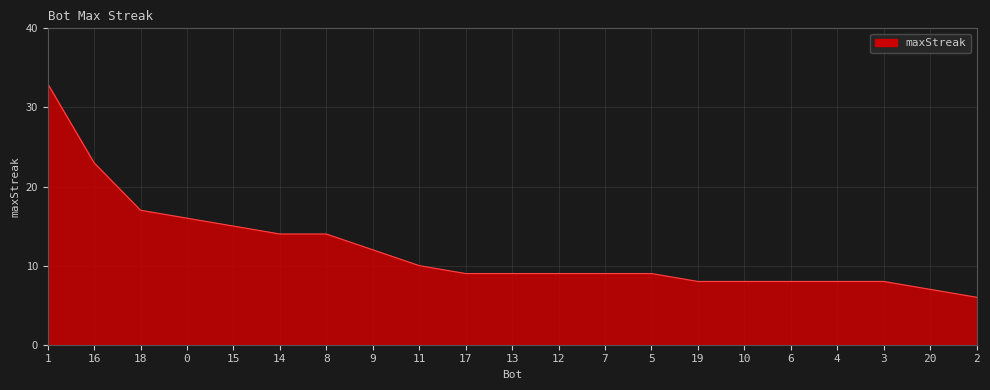

Reading right to left, what are all the values shown in this chart?

6	7	8	8	8	8	8	9	9	9	9	9	10	12	14	14	15	16	17	23	33